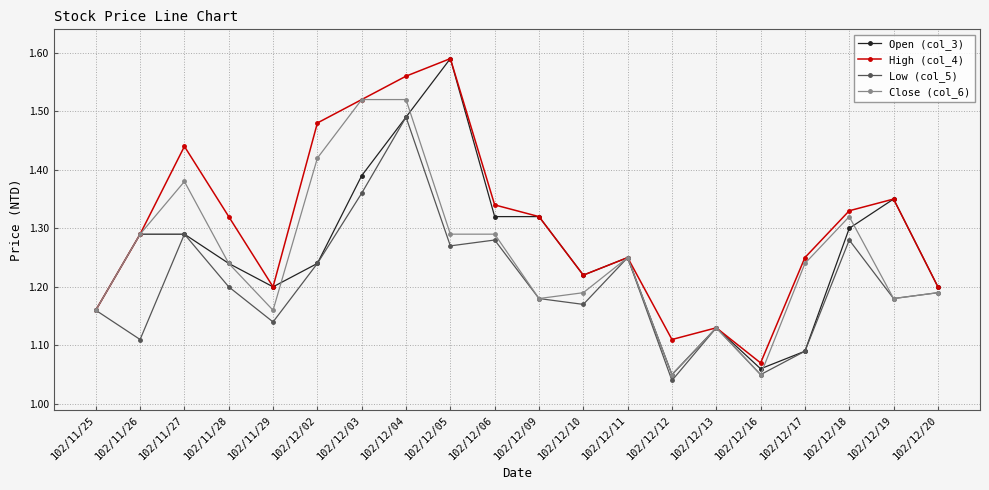

Is this an area chart (filled region under the line)?

No